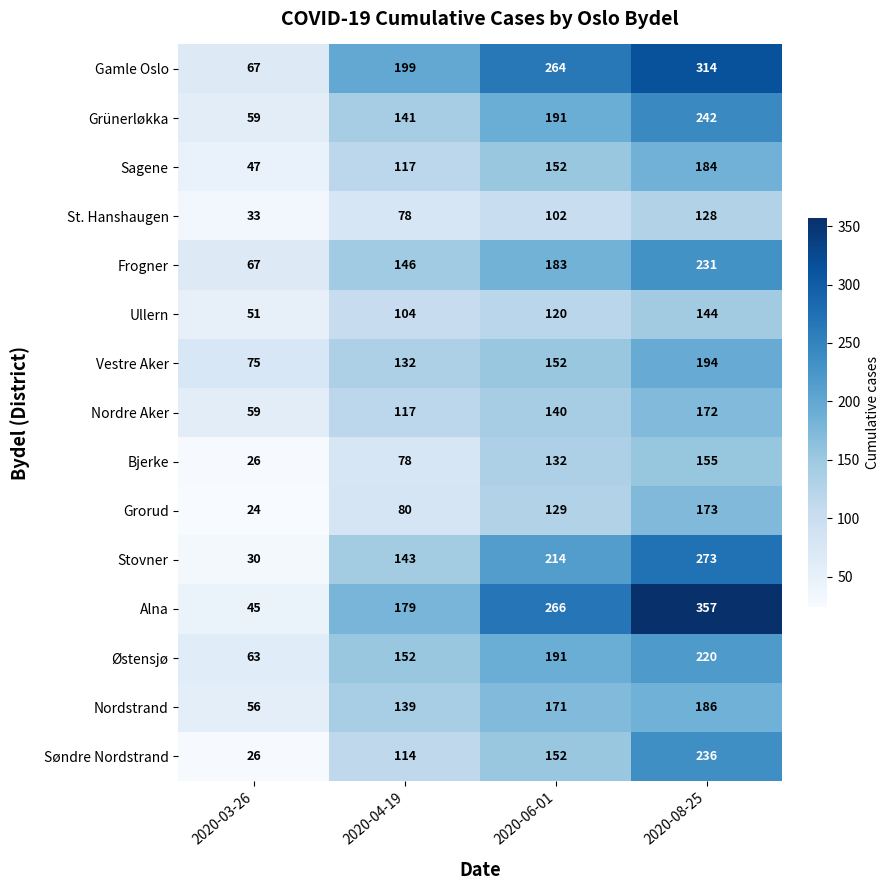

How many data points does each series have?

4